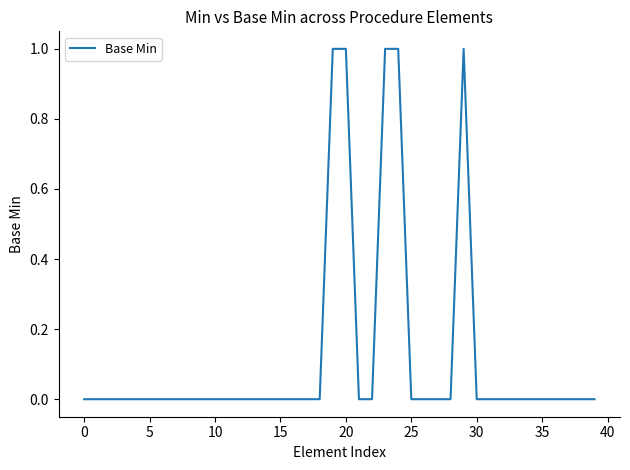

How many interior local peaks (higher than both neighbors) does the data have?

1